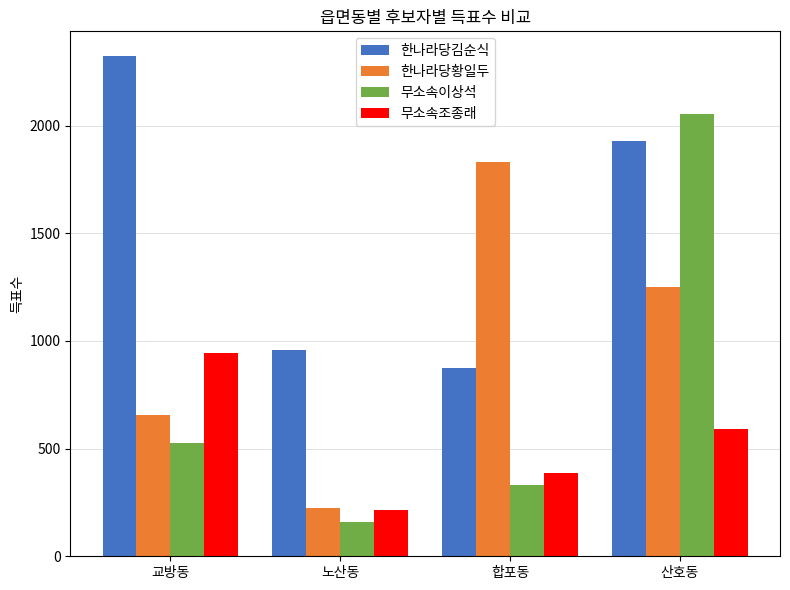

What are all the series names shown in the legend?

한나라당김순식, 한나라당황일두, 무소속이상석, 무소속조종래